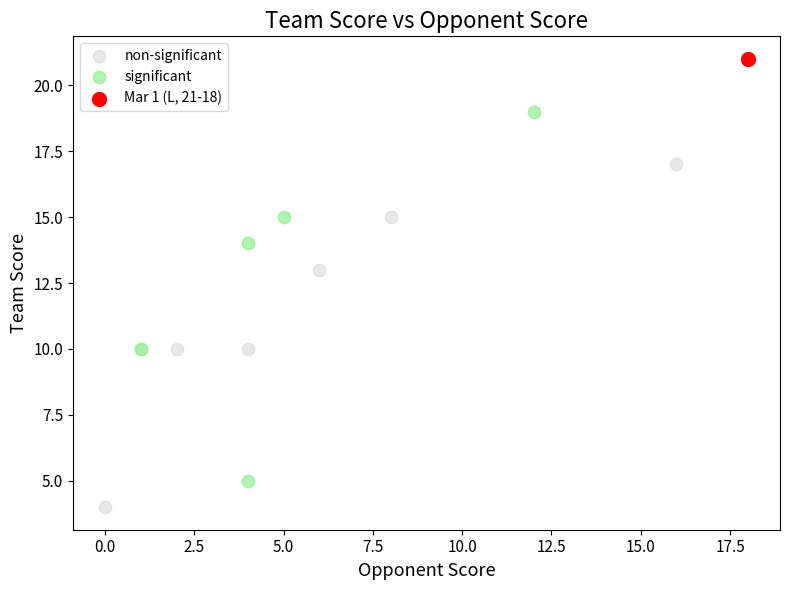

What are all the series names shown in the legend?

non-significant, significant, Mar 1 (L, 21-18)